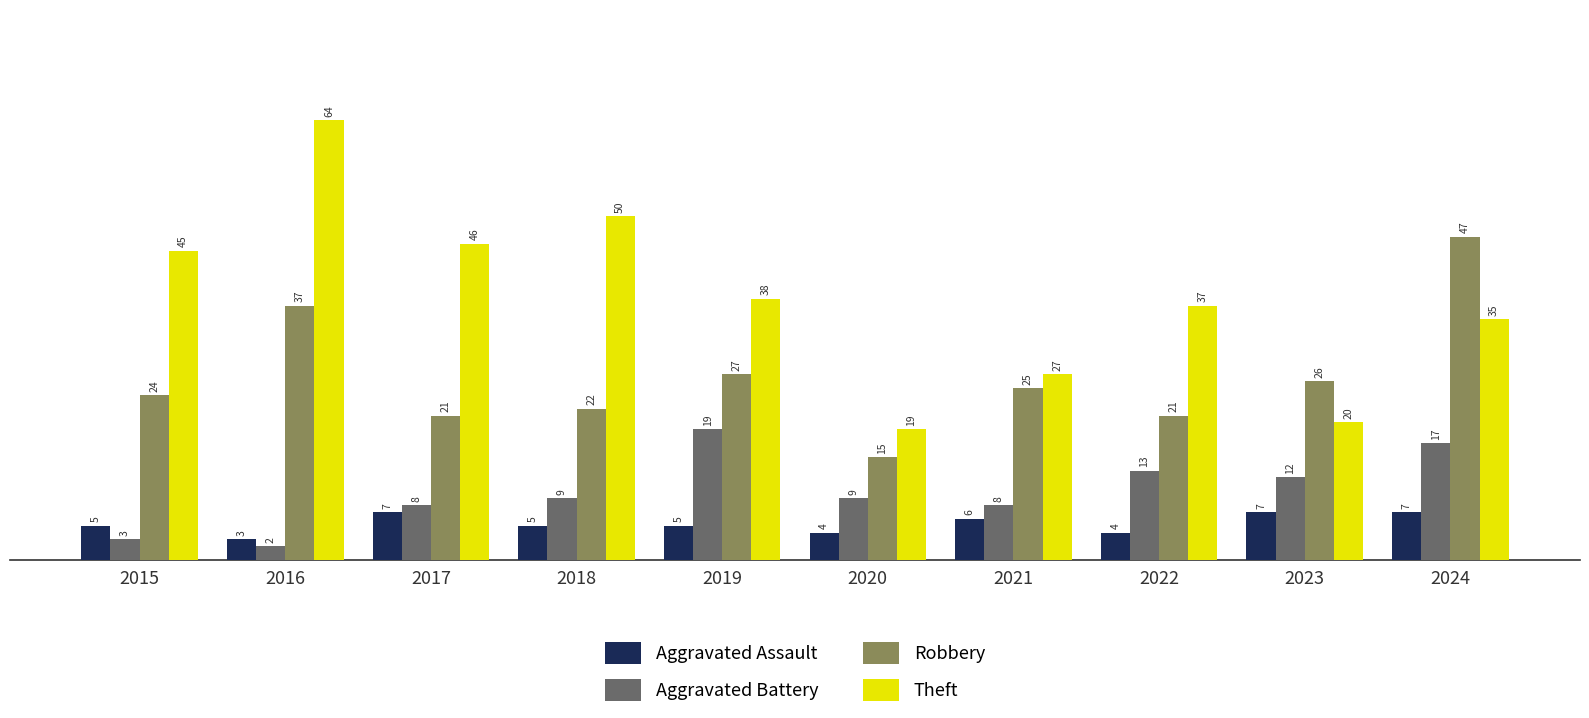

How many bars are there in total?

40